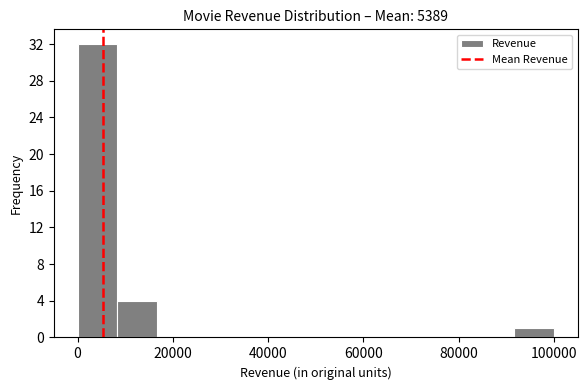

Reading left to right, transcribe this chart: for each bar, give the range it covers on the x-axis and its height. Neither the bar edges nor the heights are printed on the chart, so give them approximately, as read against the axes.

0 to 8000: 32
8000 to 16000: 4
16000 to 26000: 0
26000 to 34000: 0
34000 to 42000: 0
42000 to 50000: 0
50000 to 58000: 0
58000 to 66000: 0
66000 to 76000: 0
76000 to 84000: 0
84000 to 92000: 0
92000 to 100000: 1